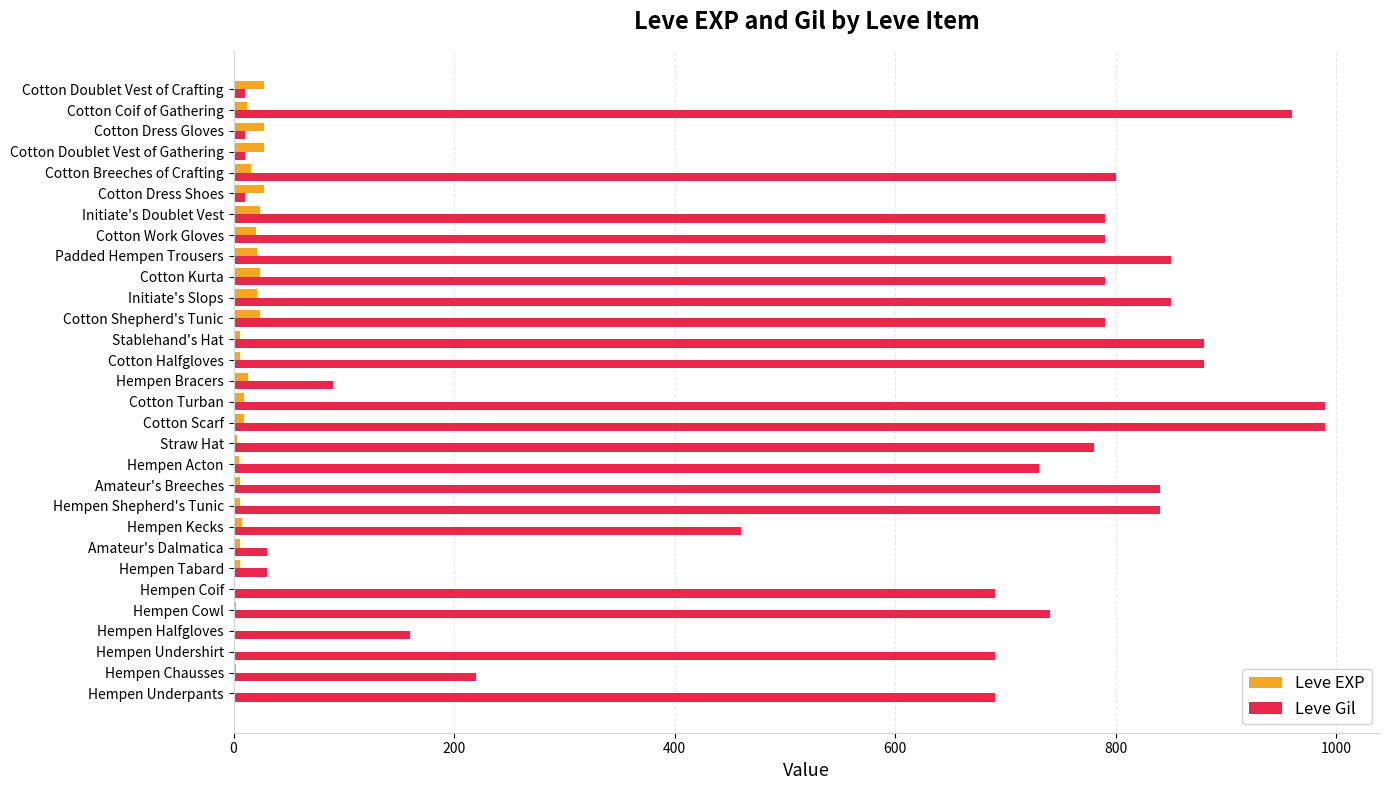

What is the greatest value displayed?

990